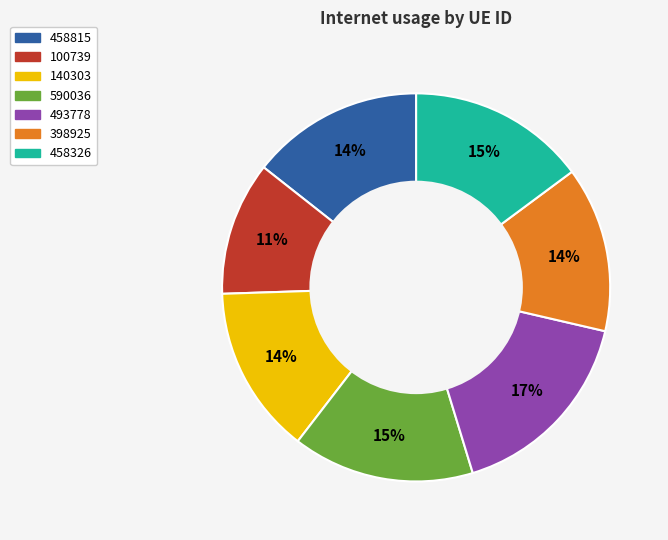

Between 458815 and 100739, which is larger?

458815